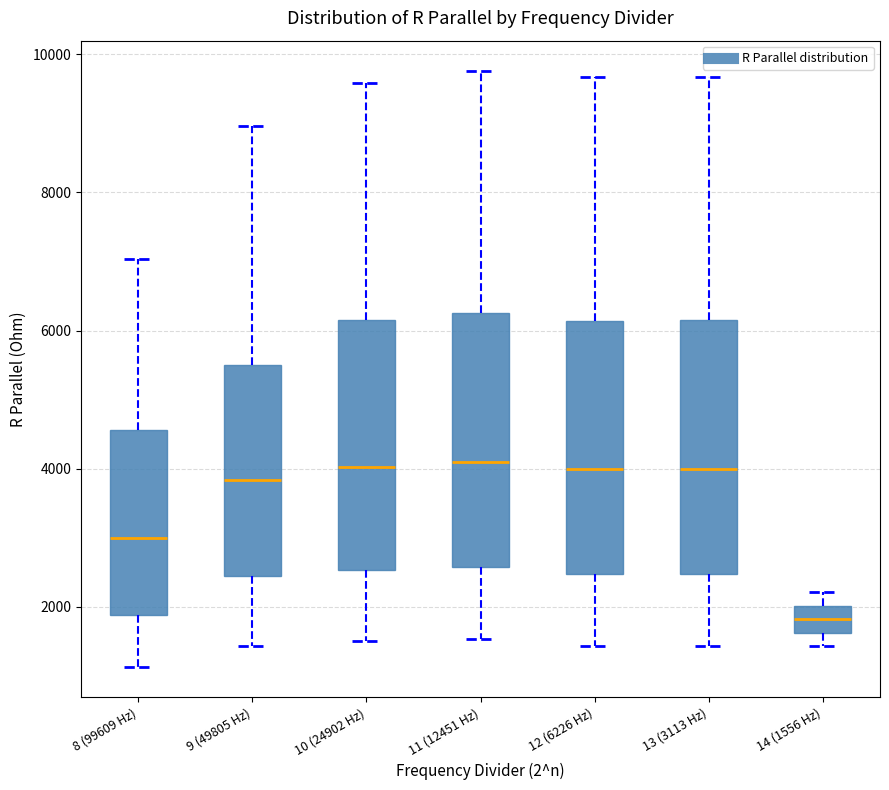

Reading left to right, transcribe this box plot: for each box, give where its median line is, the range the box spans, and where its two whiskers end, as read against the y-axis. The values are not printed on the chart, so give them approximately, as read against the axis.

8 (99609 Hz): median 3000, box 1800 to 4600, whiskers 1200 to 7000
9 (49805 Hz): median 3800, box 2400 to 5600, whiskers 1400 to 9000
10 (24902 Hz): median 4000, box 2600 to 6200, whiskers 1600 to 9600
11 (12451 Hz): median 4000, box 2600 to 6200, whiskers 1600 to 9800
12 (6226 Hz): median 4000, box 2400 to 6200, whiskers 1400 to 9600
13 (3113 Hz): median 4000, box 2400 to 6200, whiskers 1400 to 9600
14 (1556 Hz): median 1800, box 1600 to 2000, whiskers 1400 to 2200